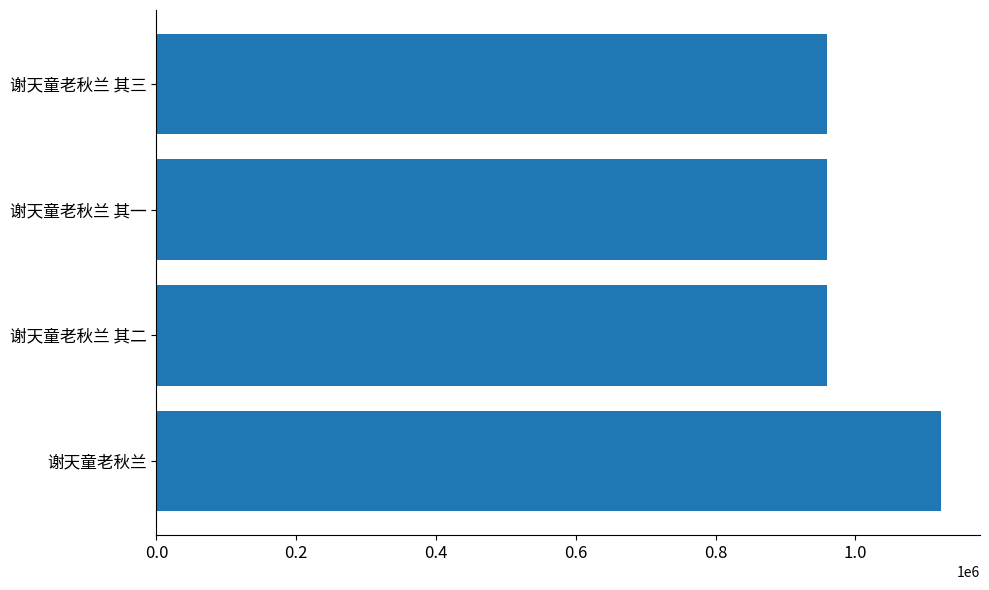

Which has a higher value, 0.0 or 0.2?

0.2